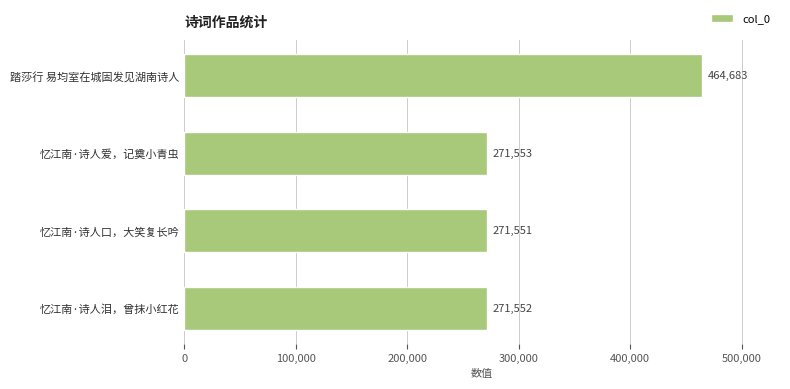

Reading top to bottom, transcribe all the data shown in this chart.

464683	271553	271551	271552